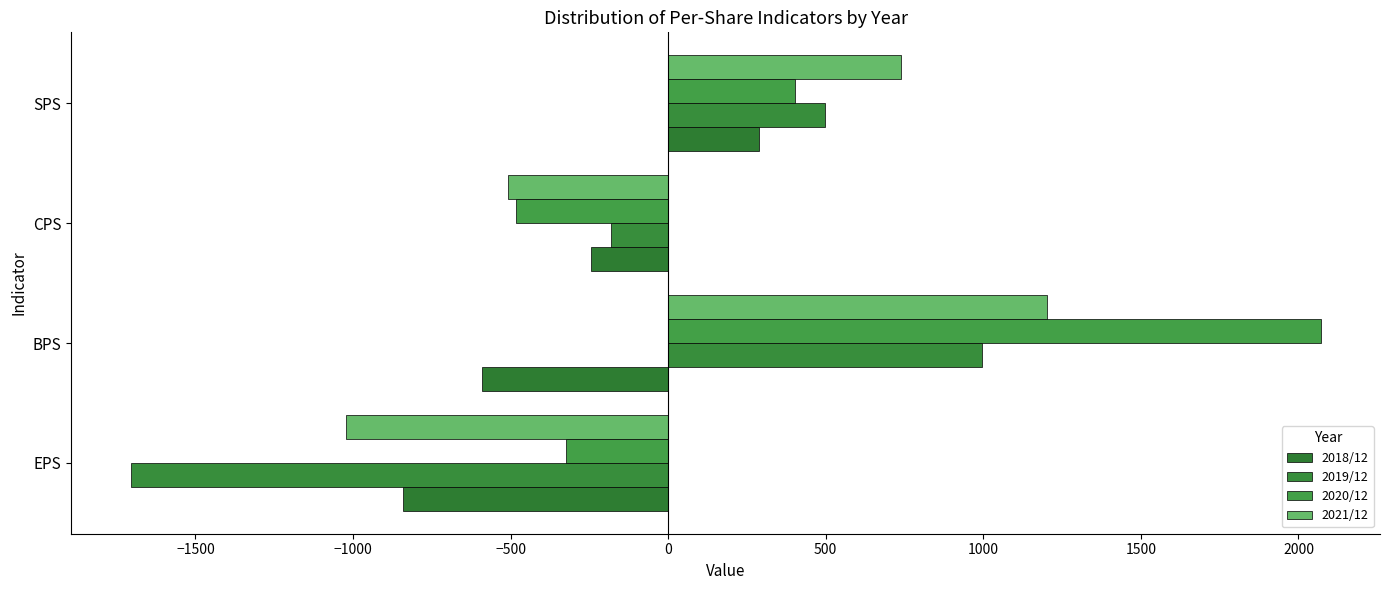

What is the sum of all 2020/12 values?

1664